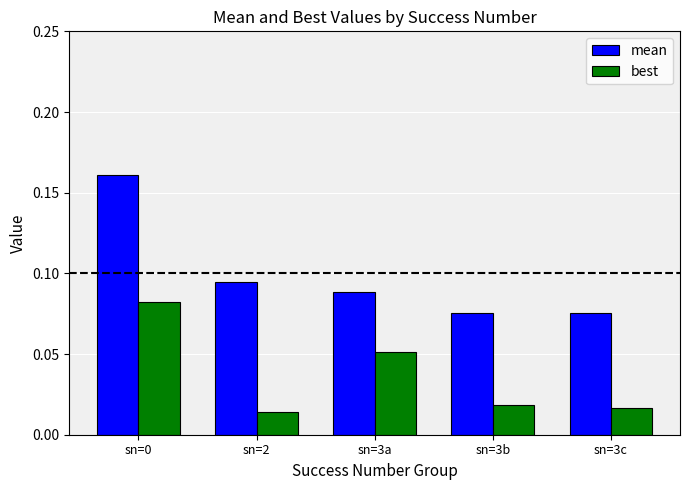

How many mean values are between 0 and 1?

5